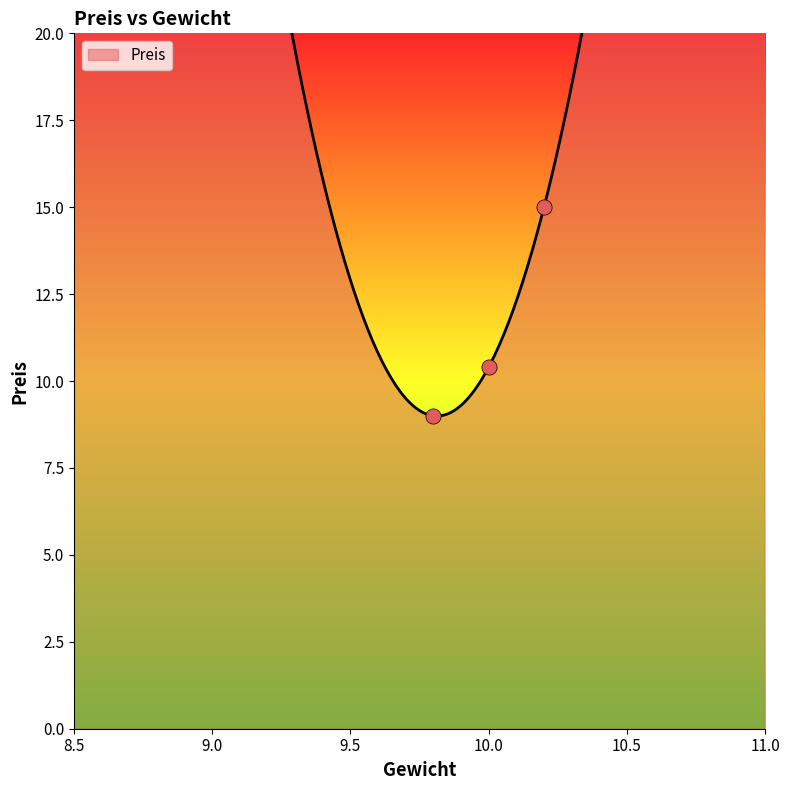

What is the change in value from 10 to 10?

+4.6